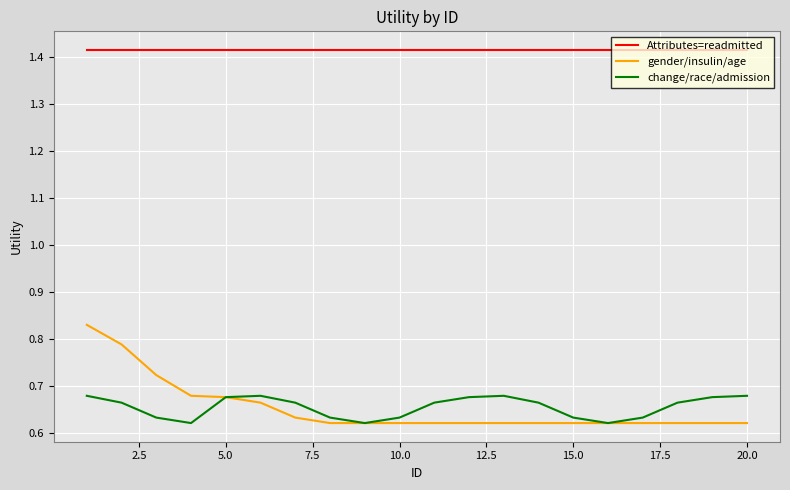

True or false: Attributes=readmitted and gender/insulin/age intersect in this chart.

False